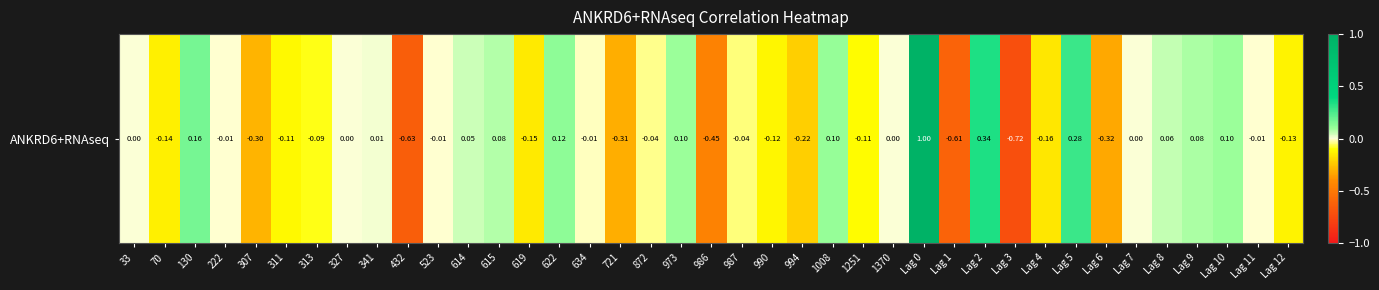

List the labels in order of value, smallest first.

Lag 3, 432, Lag 1, 986, Lag 6, 721, 307, 994, Lag 4, 619, 70, Lag 12, 990, 311, 1251, 313, 987, 872, 634, 523, Lag 11, 222, 33, 327, 1370, Lag 7, 341, 614, Lag 8, 615, Lag 9, Lag 10, 973, 1008, 622, 130, Lag 5, Lag 2, Lag 0